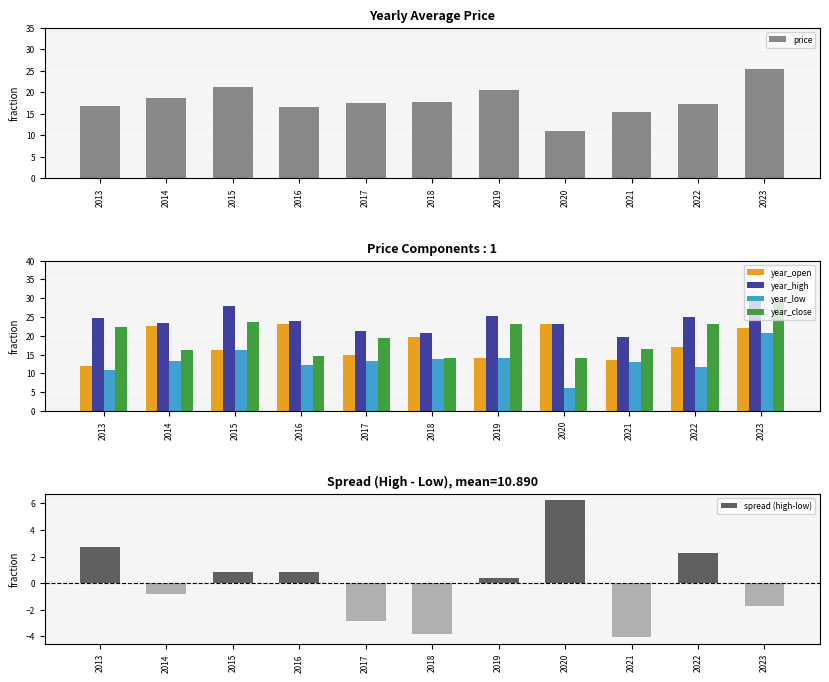

Reading left to right, what are all the values shown in this chart?

price: 2013=16.8	2014=18.5	2015=21.1	2016=16.6	2017=17.5	2018=17.8	2019=20.6	2020=10.9	2021=15.3	2022=17.2	2023=25.4
year_open: 2013=12.0	2014=22.5	2015=16.2	2016=23.1	2017=15.0	2018=19.6	2019=14.1	2020=23.1	2021=13.5	2022=17.0	2023=22.1
year_high: 2013=24.6	2014=23.5	2015=27.9	2016=24.0	2017=21.2	2018=20.8	2019=25.4	2020=23.1	2021=19.7	2022=25.0	2023=29.8
year_low: 2013=11.0	2014=13.4	2015=16.2	2016=12.2	2017=13.2	2018=13.7	2019=14.1	2020=6.0	2021=12.9	2022=11.8	2023=20.7
year_close: 2013=22.3	2014=16.2	2015=23.5	2016=14.5	2017=19.3	2018=14.2	2019=23.2	2020=14.0	2021=16.5	2022=23.2	2023=29.4
spread (high-low): 2013=2.7	2014=-0.8	2015=0.9	2016=0.9	2017=-2.9	2018=-3.8	2019=0.4	2020=6.2	2021=-4.1	2022=2.3	2023=-1.7